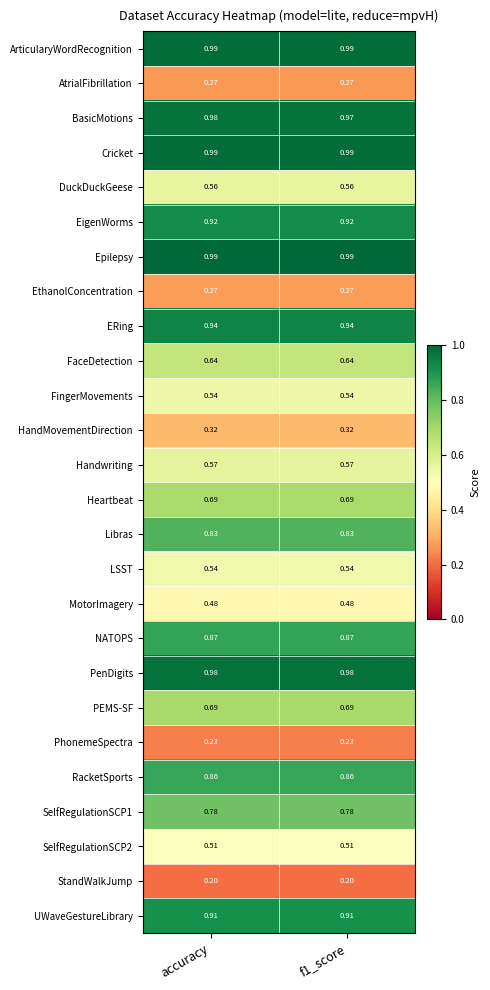

Which series has the largest range (max minus min)?

BasicMotions